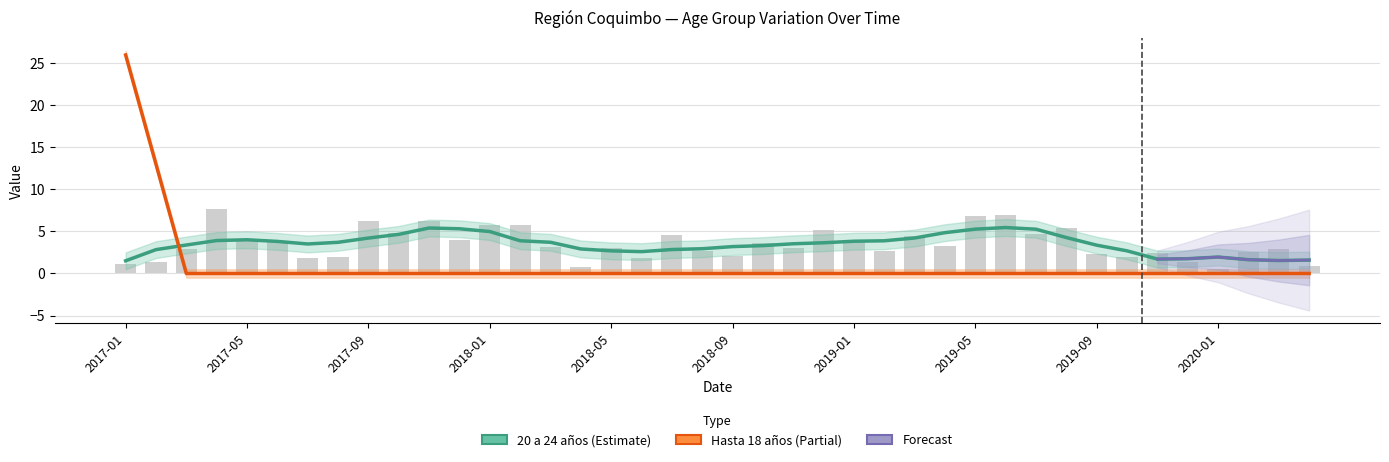

What is the spread (max minus min) of values at 30?

5.3